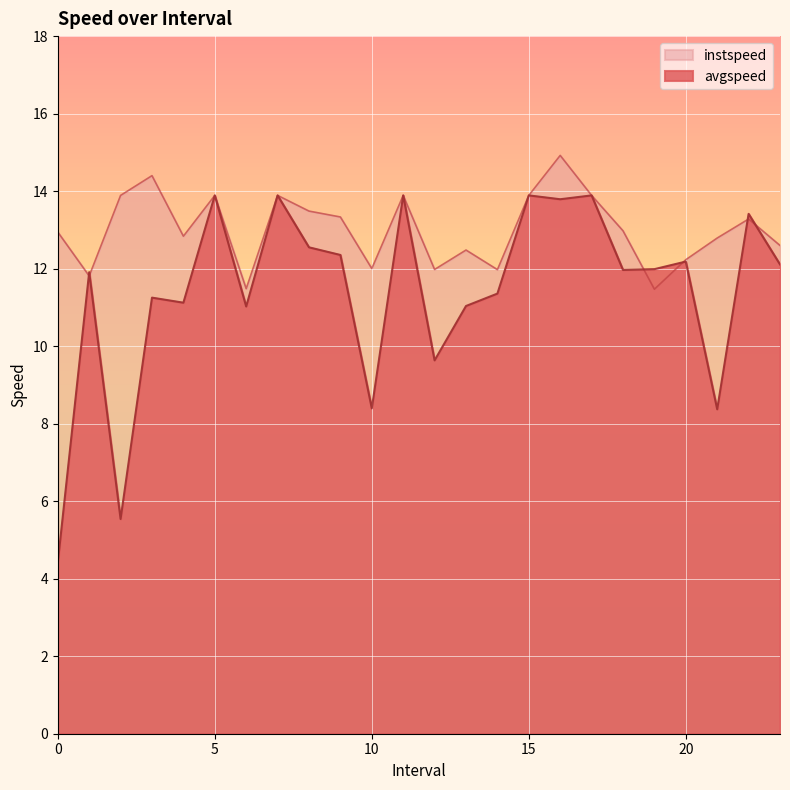

How many lines are shown in the chart?

2